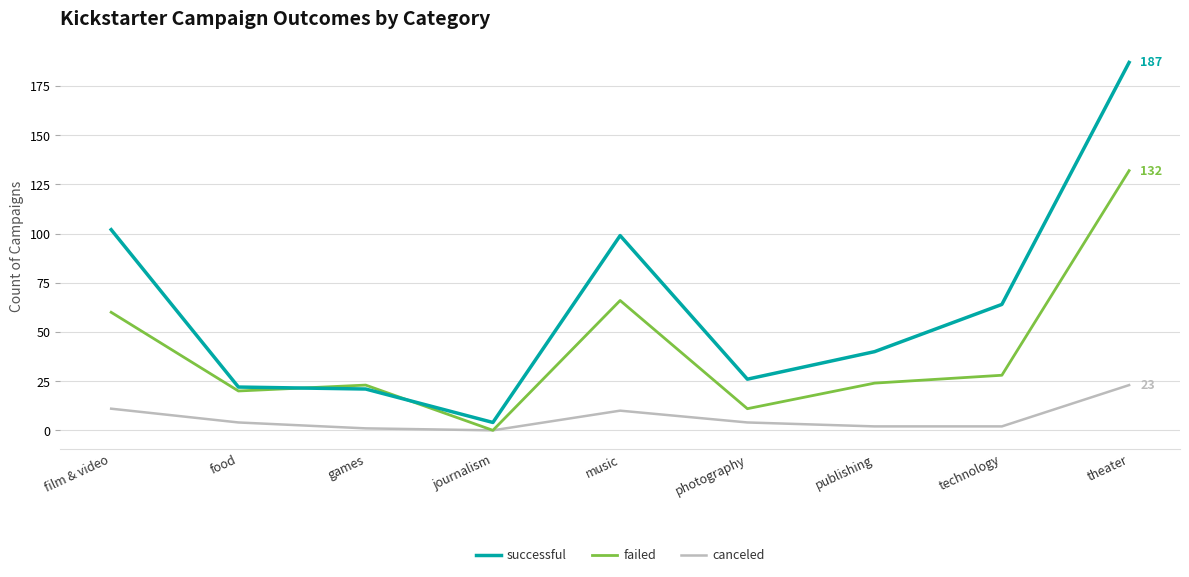

Where do successful and failed first cross each other?

food and games